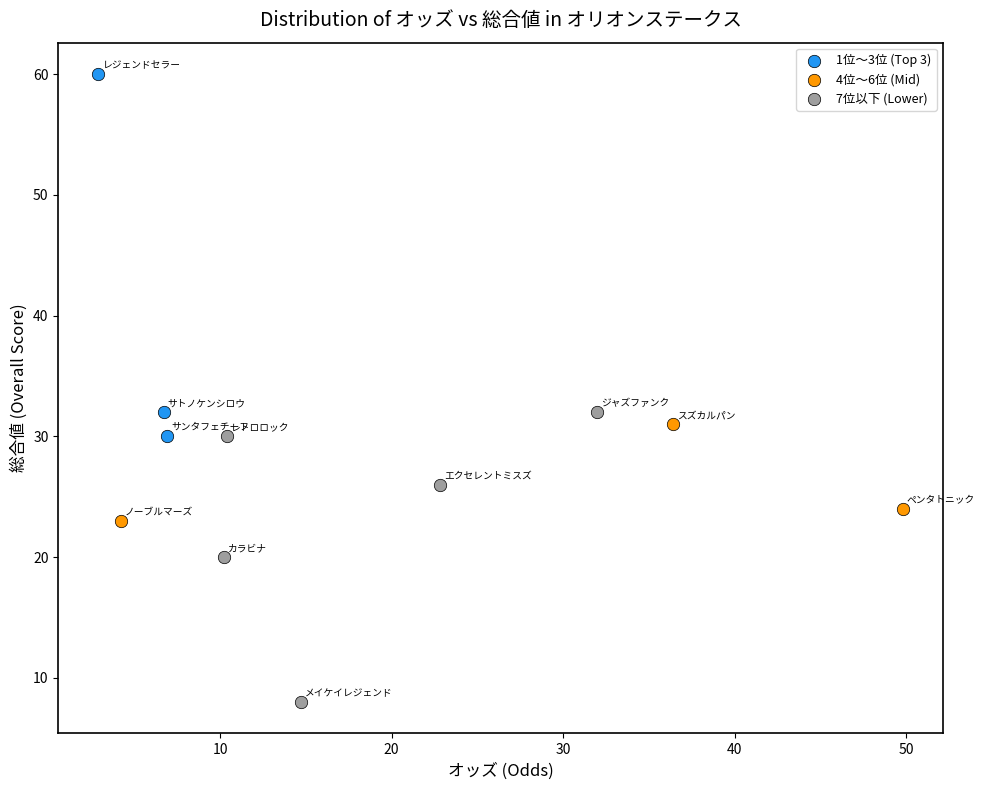

Which series has the widest spread of Y values?

1位〜3位 (Top 3)